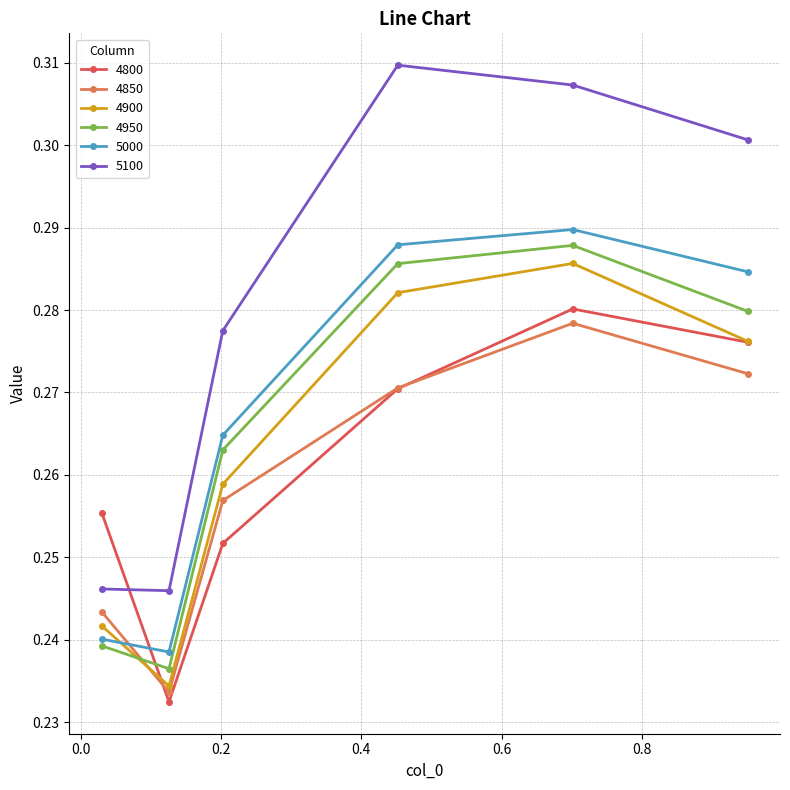

At how many categories does at least one series exceed 0?

6